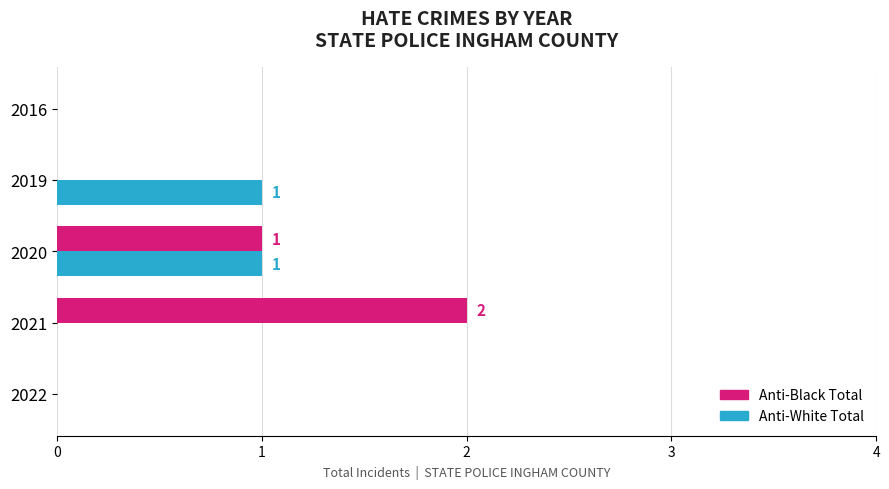

The value of Anti-White Total at 2021 is 1. True or false?

False